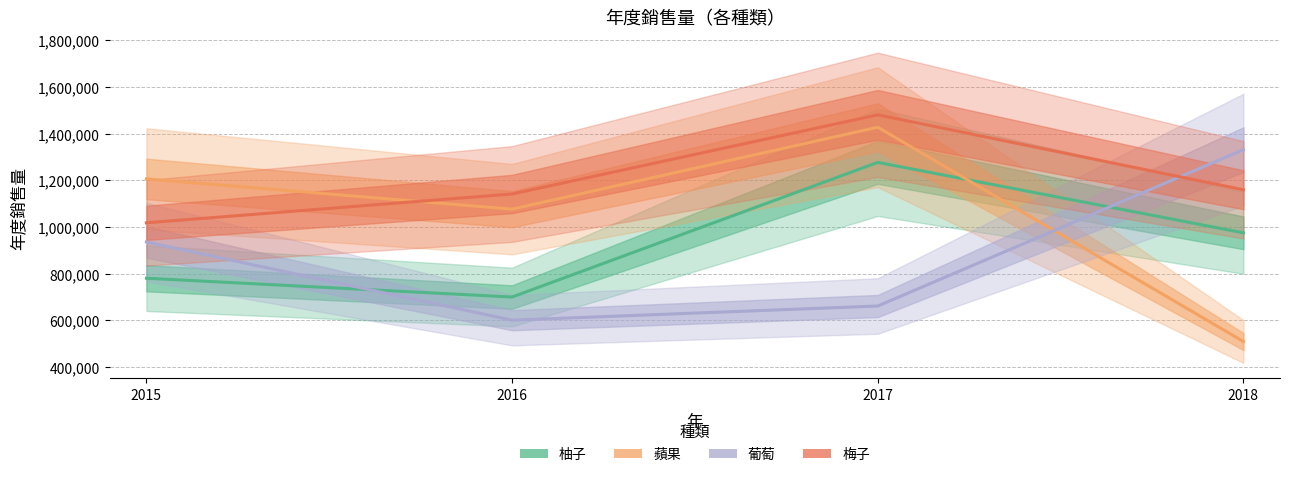

Reading left to right, transcribe all the data shown in this chart.

柚子: 780051	699423	1276700	974587
蘋果: 1205818	1076139	1427357	508740
葡萄: 935251	600220	660907	1331229
梅子: 1017562	1141139	1480528	1159089